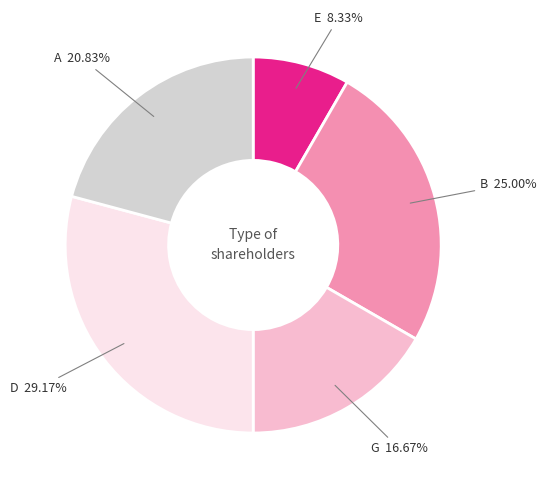

Is there a majority slice in this chart?

No